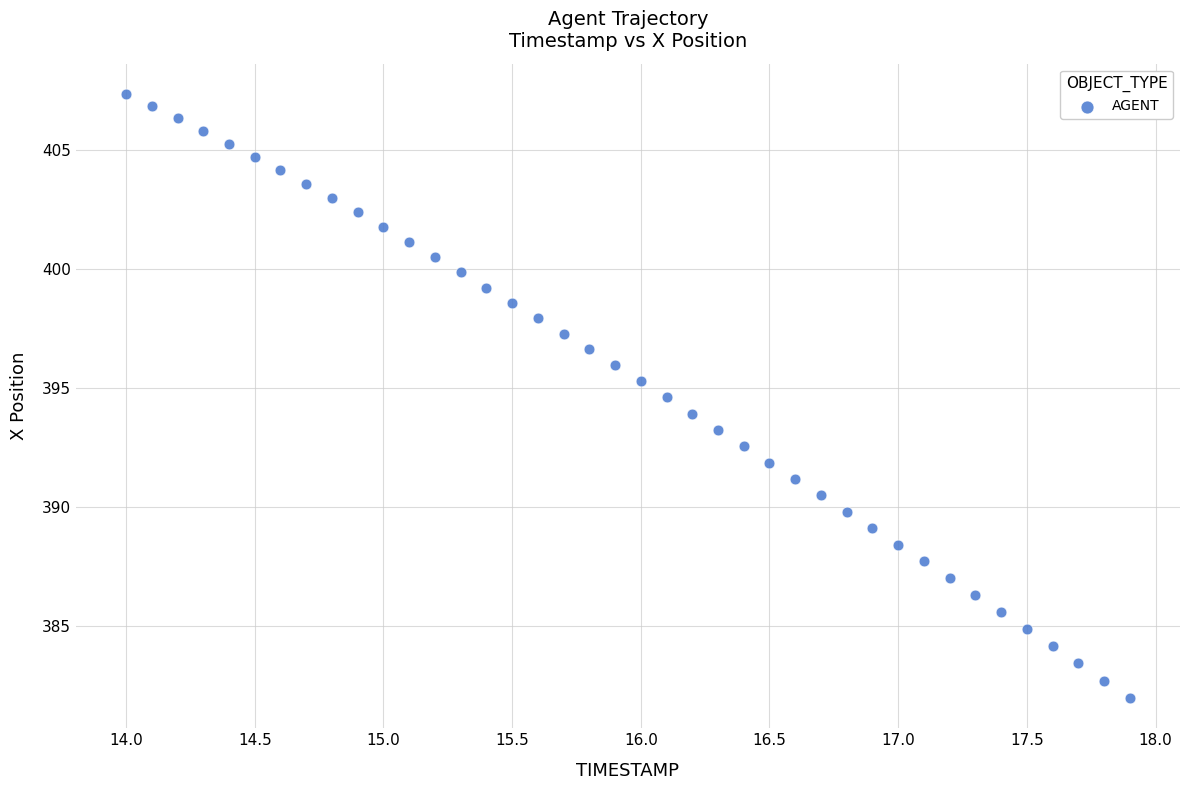

What is the range of Y values (max minus min)?

25.4